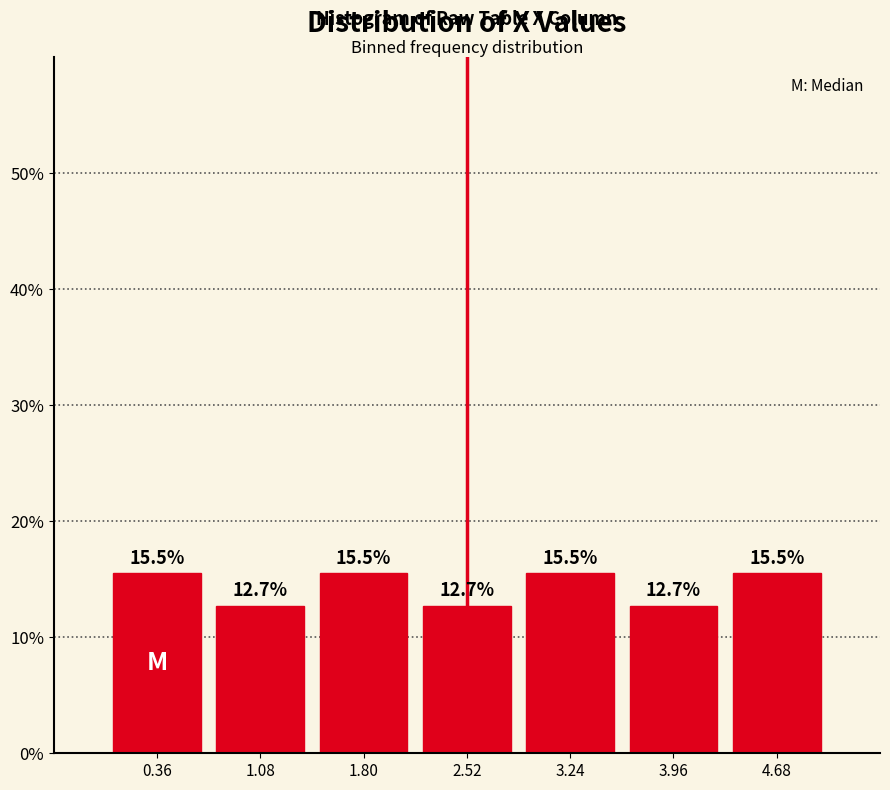

Reading left to right, list every bar in this chart as the range it spans on the x-axis followed by its height. The bar edges are not printed on the chart, so give them approximately, as read against the axis.

0.0 to 0.7: 15.5
0.7 to 1.4: 12.7
1.4 to 2.2: 15.5
2.2 to 2.9: 12.7
2.9 to 3.6: 15.5
3.6 to 4.3: 12.7
4.3 to 5.0: 15.5